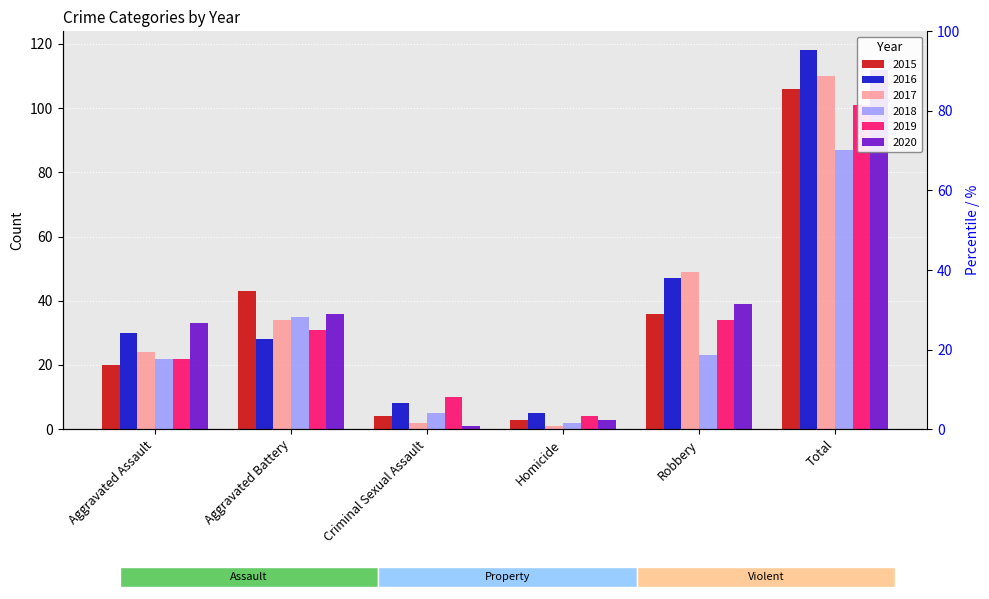

What is the minimum value shown in the chart?

1